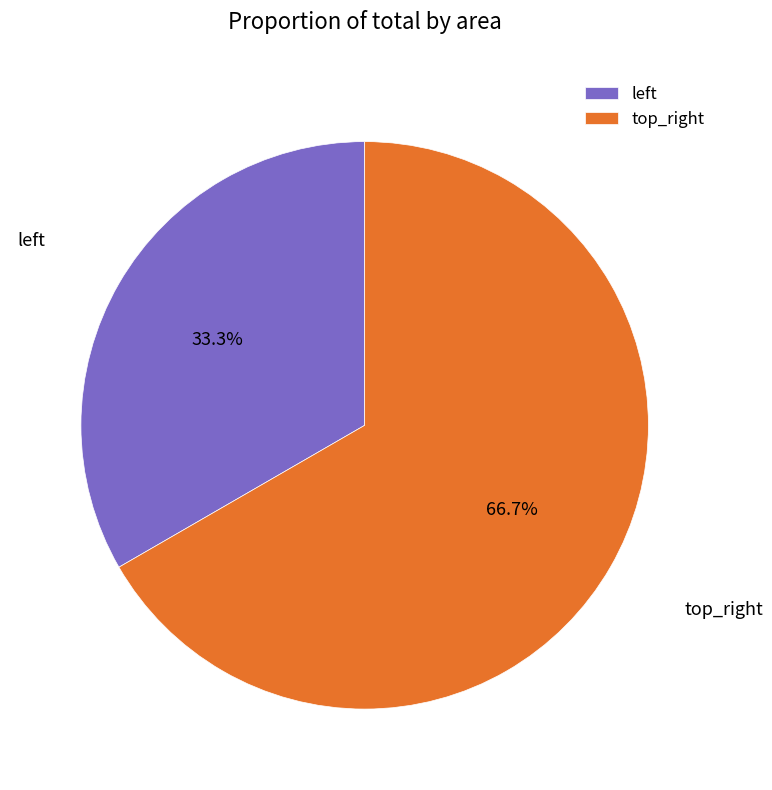

True or false: top_right accounts for 59% of the total.

False